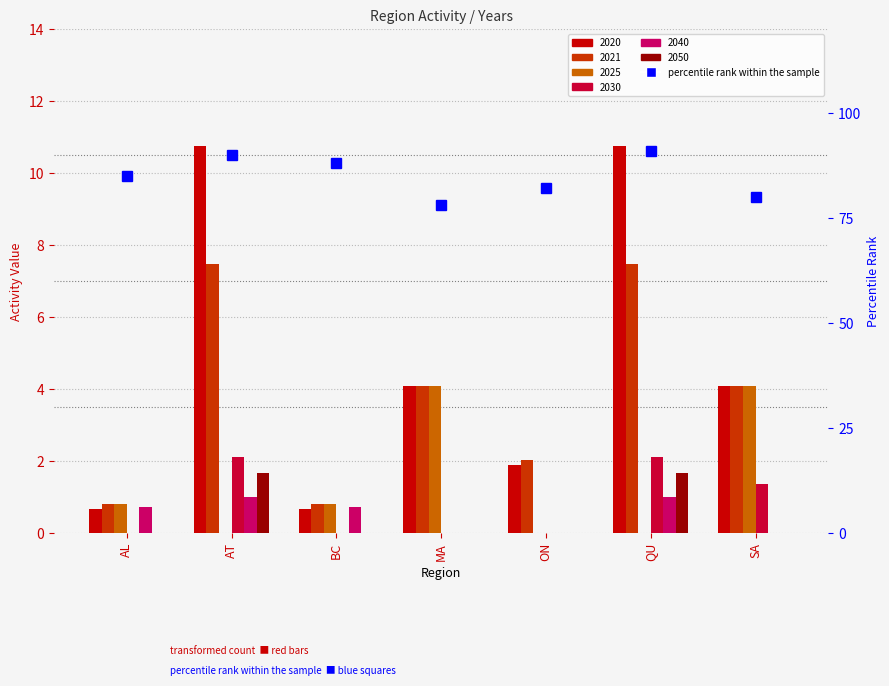

What is the sum of all 2030 values?

5.6